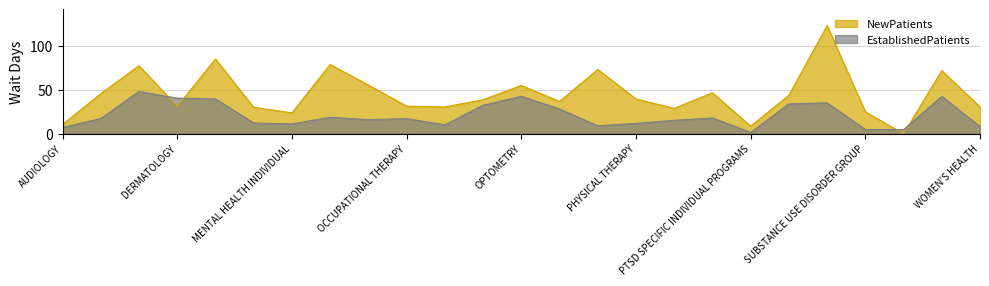

How many values in the EstablishedPatients series exceed 17?

13